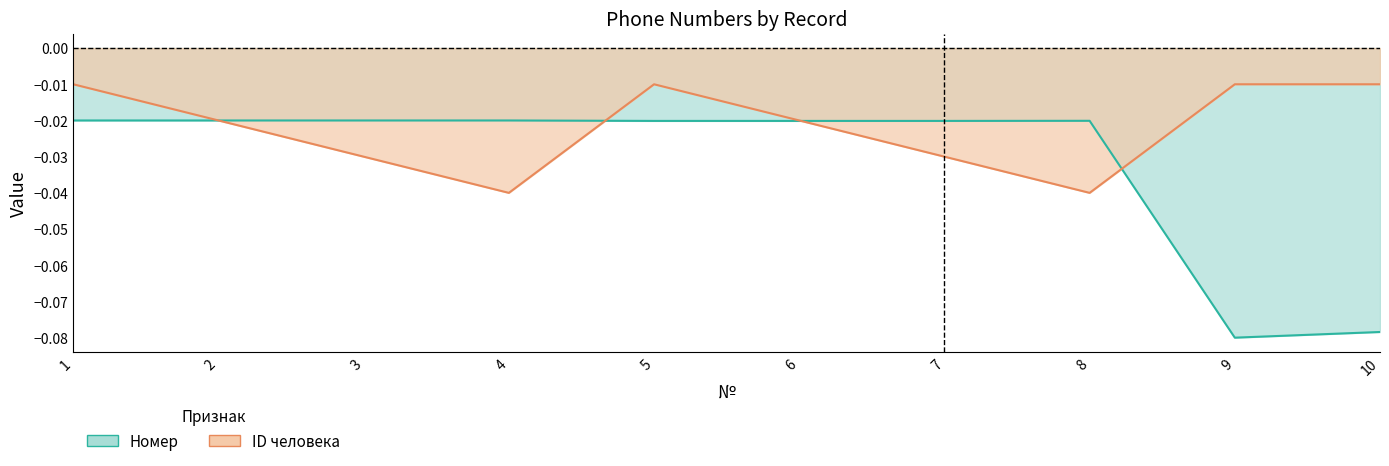

Where is the first local minimum for ID человека?

4